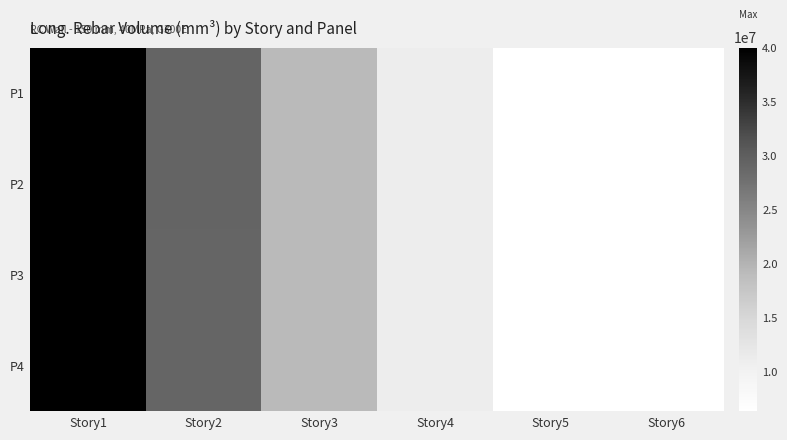

At how many categories does at least one series exceed 37137676?

1